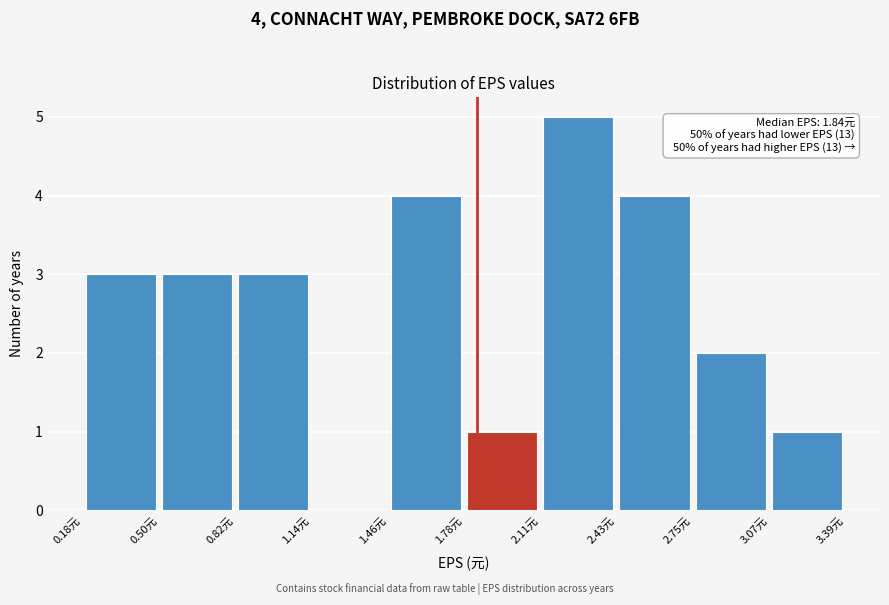

Over which range of the x-axis is the bar tallest?

2.10 to 2.45